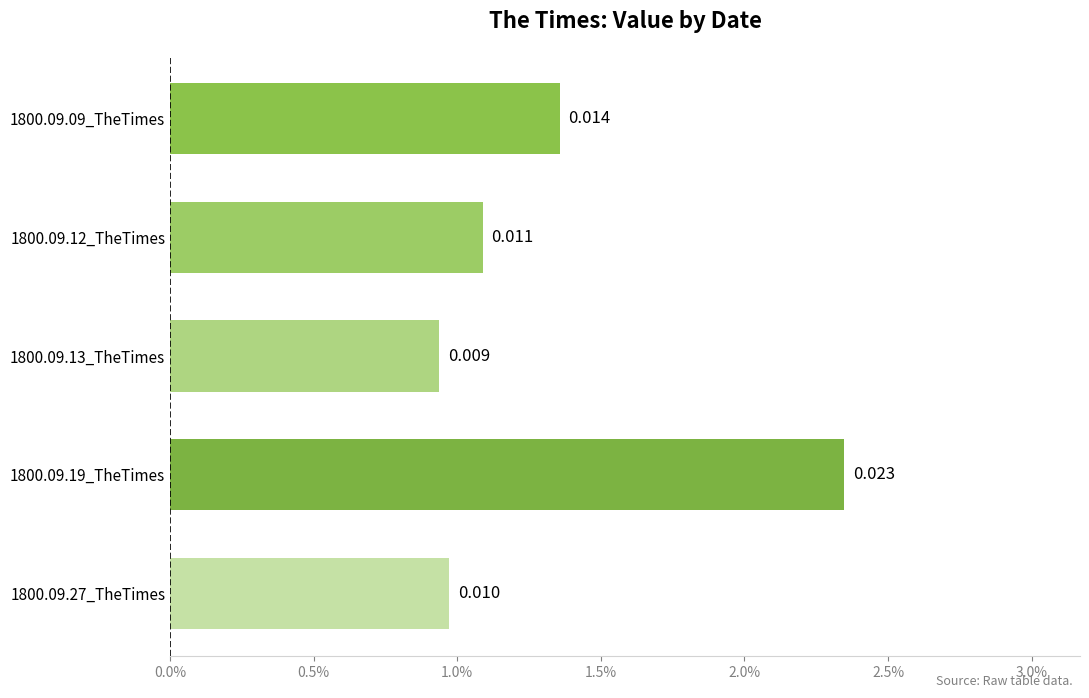

How many series are shown in this chart?

1